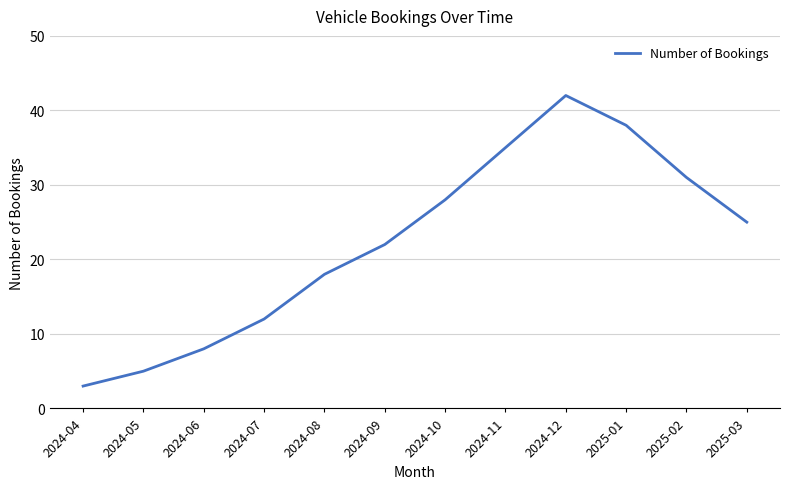

Which category has the highest value across all series?

2024-12